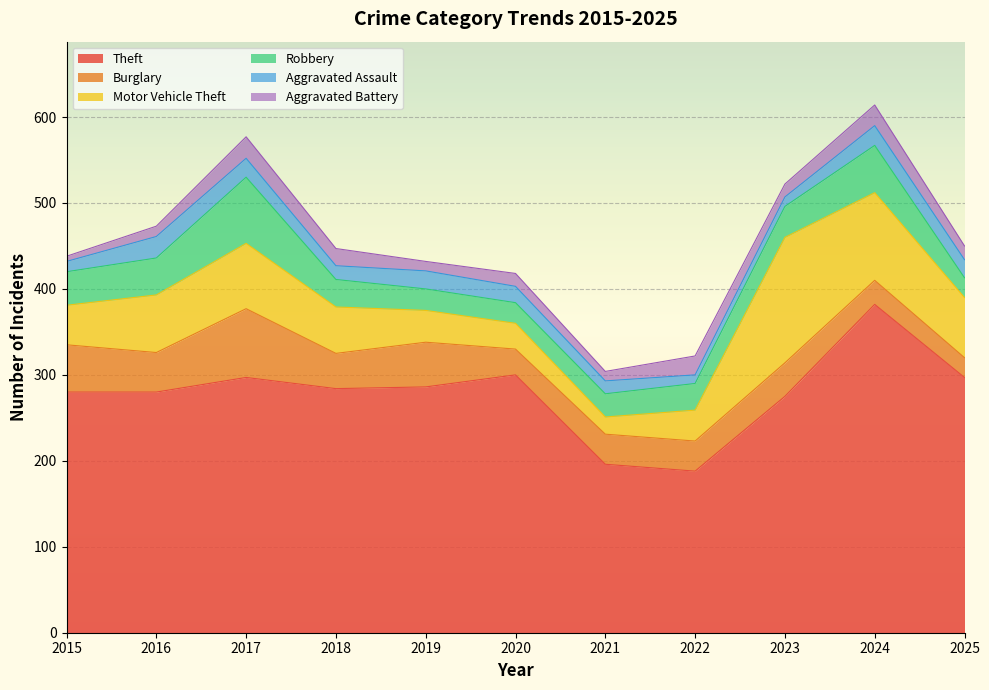

What is the approximate value of Theft at 2022?

188